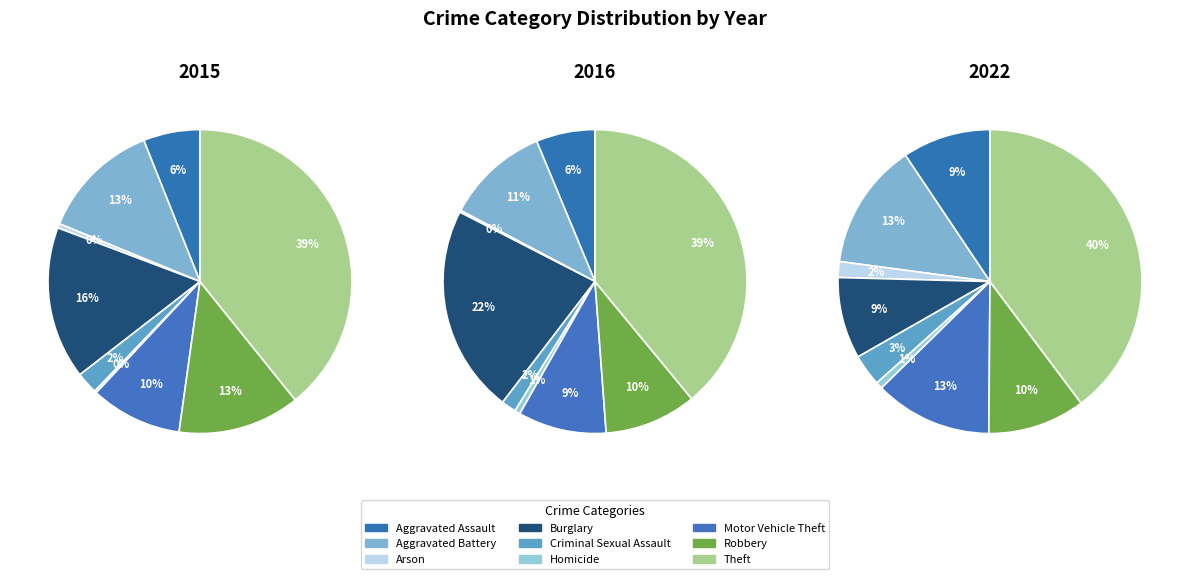

What percentage is the Motor Vehicle Theft slice, to the nearest percent?

9%